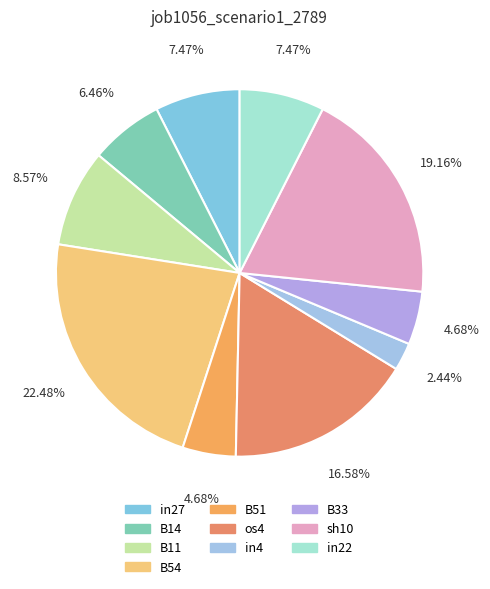

How many slices are in this pie chart?

10